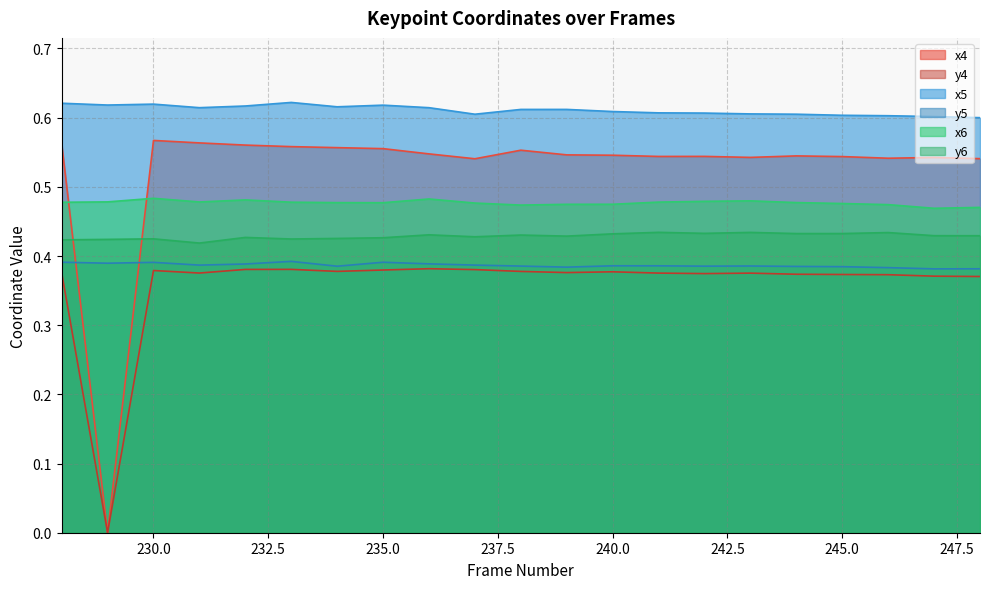

At which category does x5 reach its first local valley?

229